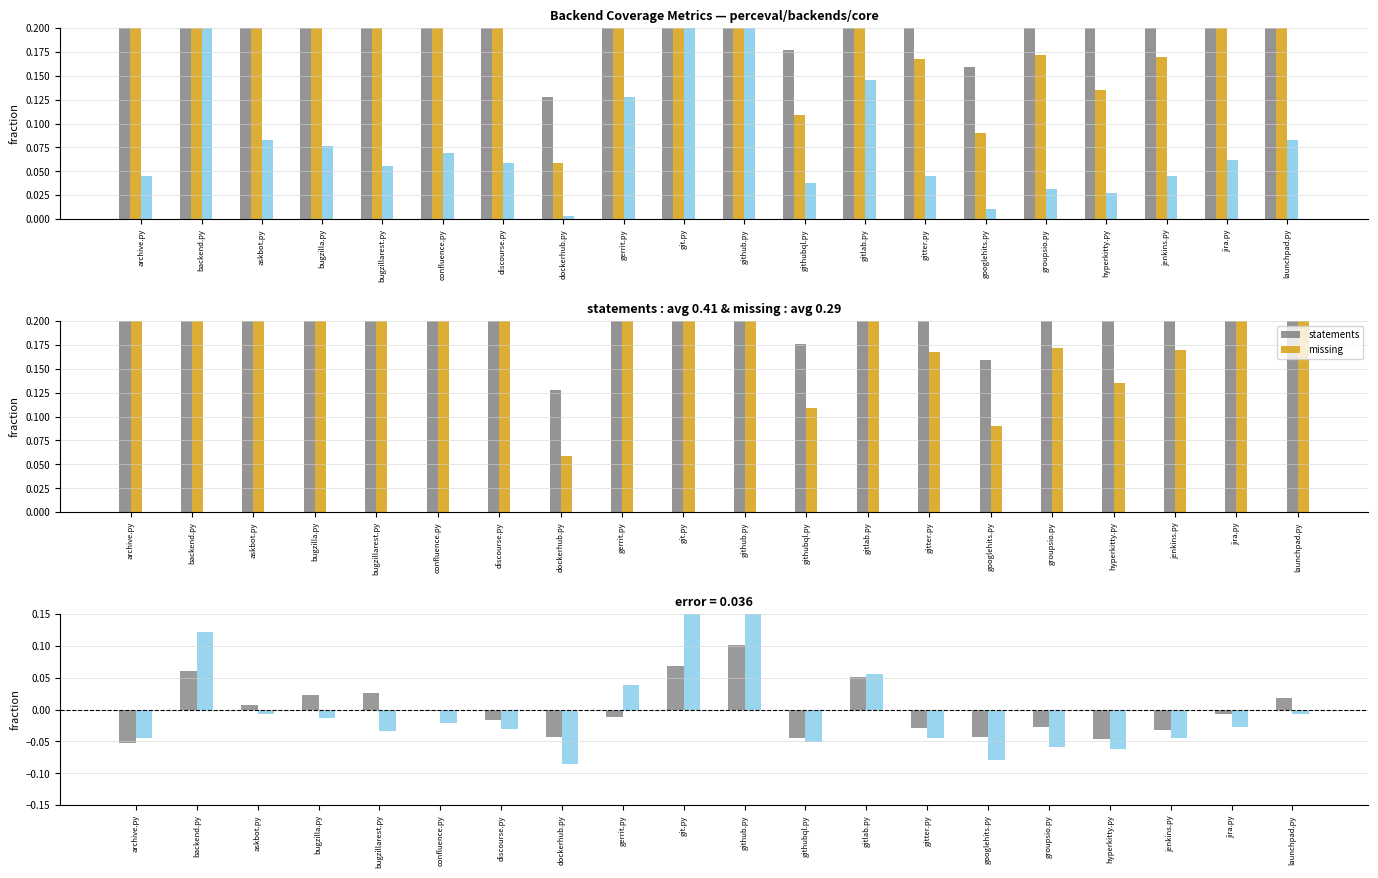

Reading left to right, transcribe all the data shown in this chart.

statements: archive.py=0.3	backend.py=0.7	askbot.py=0.4	bugzilla.py=0.4	bugzillarest.py=0.4	confluence.py=0.3	discourse.py=0.3	dockerhub.py=0.1	gerrit.py=0.5	git.py=1.0	github.py=1.0	githubql.py=0.2	gitlab.py=0.6	gitter.py=0.3	googlehits.py=0.2	groupsio.py=0.3	hyperkitty.py=0.2	jenkins.py=0.3	jira.py=0.3	launchpad.py=0.4
missing: archive.py=0.3	backend.py=0.6	askbot.py=0.3	bugzilla.py=0.3	bugzillarest.py=0.2	confluence.py=0.2	discourse.py=0.2	dockerhub.py=0.1	gerrit.py=0.4	git.py=0.8	github.py=0.8	githubql.py=0.1	gitlab.py=0.4	gitter.py=0.2	googlehits.py=0.1	groupsio.py=0.2	hyperkitty.py=0.1	jenkins.py=0.2	jira.py=0.2	launchpad.py=0.3
branches: archive.py=0.0	backend.py=0.2	askbot.py=0.1	bugzilla.py=0.1	bugzillarest.py=0.1	confluence.py=0.1	discourse.py=0.1	dockerhub.py=0.0	gerrit.py=0.1	git.py=0.3	github.py=0.3	githubql.py=0.0	gitlab.py=0.1	gitter.py=0.0	googlehits.py=0.0	groupsio.py=0.0	hyperkitty.py=0.0	jenkins.py=0.0	jira.py=0.1	launchpad.py=0.1
excluded: archive.py=0.0	backend.py=0.0	askbot.py=0.0	bugzilla.py=0.0	bugzillarest.py=0.0	confluence.py=0.0	discourse.py=0.0	dockerhub.py=0.0	gerrit.py=0.0	git.py=0.0	github.py=0.0	githubql.py=0.0	gitlab.py=0.0	gitter.py=0.0	googlehits.py=0.0	groupsio.py=0.0	hyperkitty.py=0.0	jenkins.py=0.0	jira.py=0.0	launchpad.py=0.0
statements-missing (centered): archive.py=-0.1	backend.py=0.1	askbot.py=0.0	bugzilla.py=0.0	bugzillarest.py=0.0	confluence.py=-0.0	discourse.py=-0.0	dockerhub.py=-0.0	gerrit.py=-0.0	git.py=0.1	github.py=0.1	githubql.py=-0.0	gitlab.py=0.1	gitter.py=-0.0	googlehits.py=-0.0	groupsio.py=-0.0	hyperkitty.py=-0.0	jenkins.py=-0.0	jira.py=-0.0	launchpad.py=0.0
branches (centered): archive.py=-0.0	backend.py=0.1	askbot.py=-0.0	bugzilla.py=-0.0	bugzillarest.py=-0.0	confluence.py=-0.0	discourse.py=-0.0	dockerhub.py=-0.1	gerrit.py=0.0	git.py=0.2	github.py=0.2	githubql.py=-0.1	gitlab.py=0.1	gitter.py=-0.0	googlehits.py=-0.1	groupsio.py=-0.1	hyperkitty.py=-0.1	jenkins.py=-0.0	jira.py=-0.0	launchpad.py=-0.0